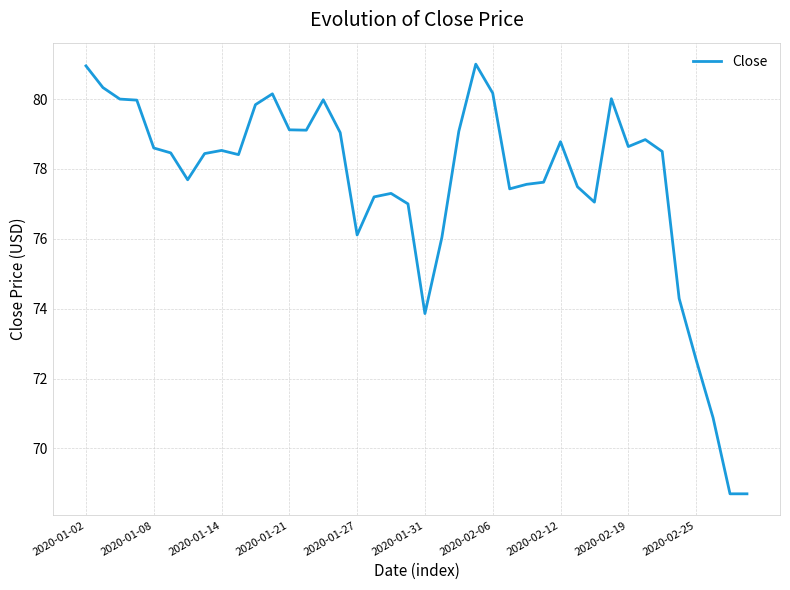

True or false: the data has more than 2 interior local peaks.

True